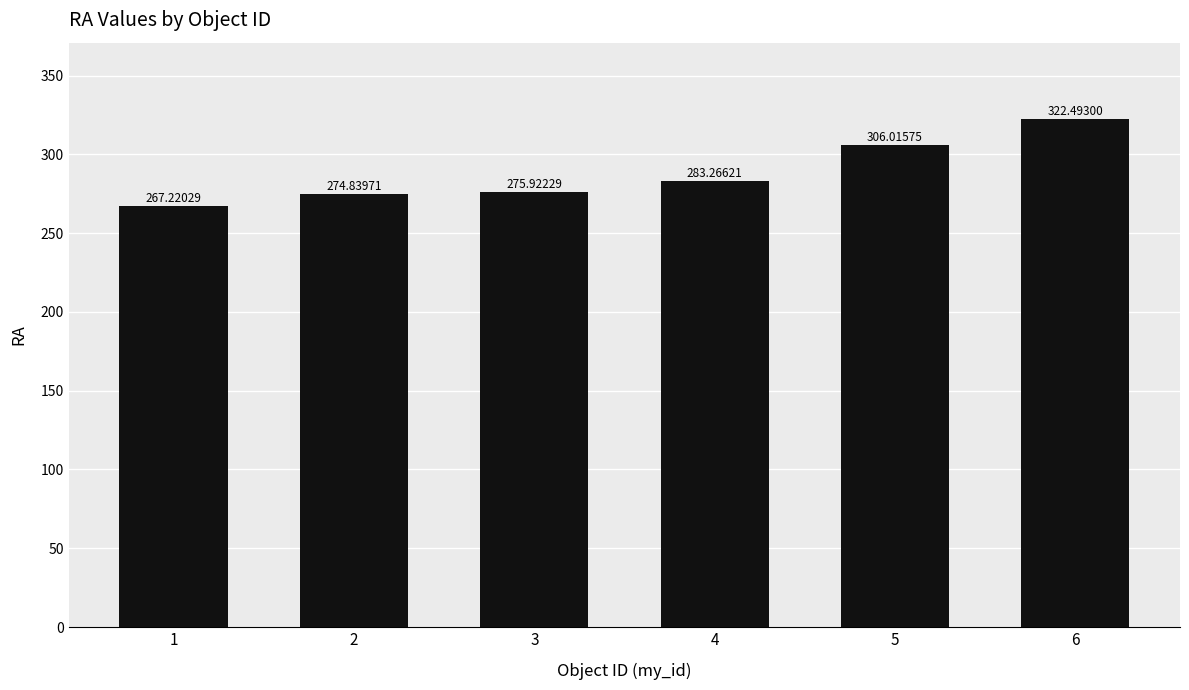

What is the difference between the values at 2 and 5?

31.2